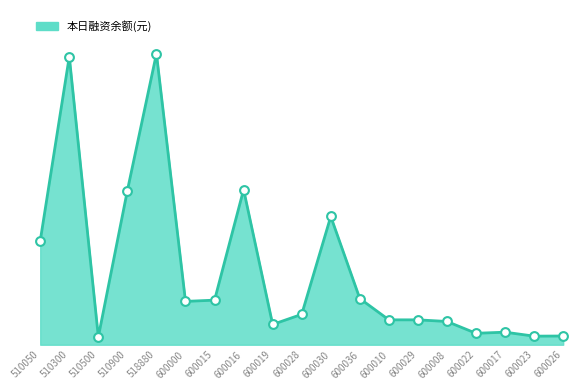

Does the chart have visible grid lines?

No